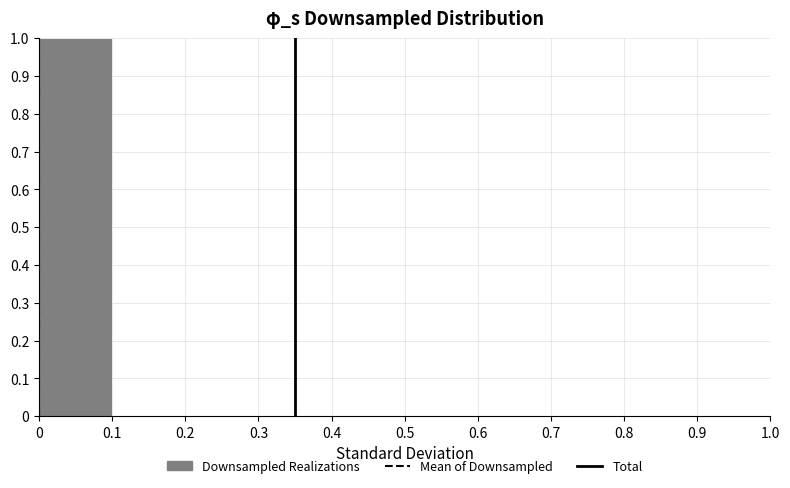

Over which range of the x-axis is the bar tallest?

0 to 0.1